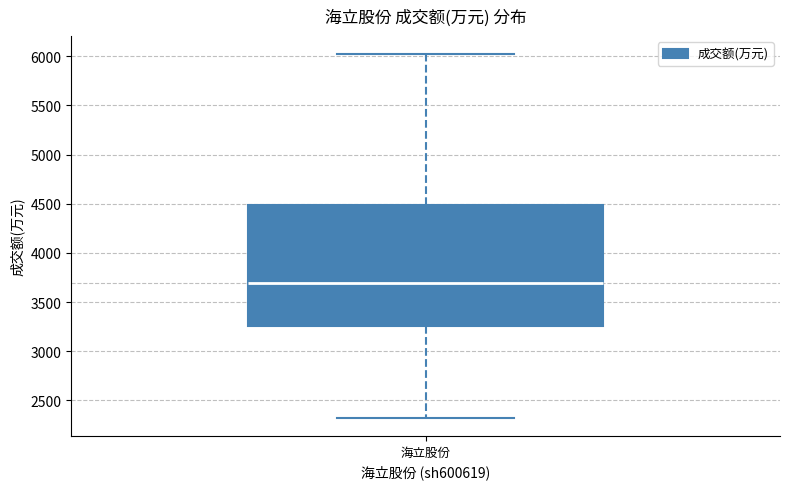

Read this box plot against the y-axis: the position of the median line, the range covered by the box, and the ends of both whiskers. The values are not printed on the chart, so give them approximately, as read against the axis.

median 3700, box 3250 to 4500, whiskers 2300 to 6000